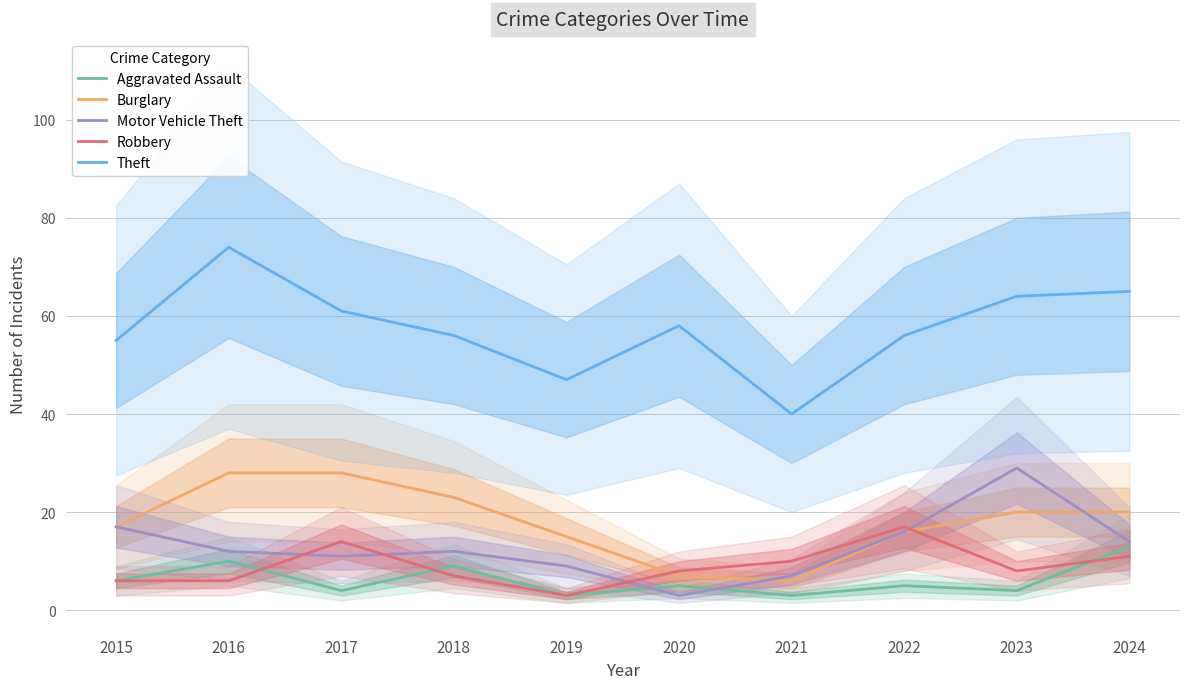

Reading right to left, extract all data points from this chart.

Aggravated Assault: 13	4	5	3	5	3	9	4	10	6
Burglary: 20	20	16	6	7	15	23	28	28	17
Motor Vehicle Theft: 14	29	16	7	3	9	12	11	12	17
Robbery: 11	8	17	10	8	3	7	14	6	6
Theft: 65	64	56	40	58	47	56	61	74	55